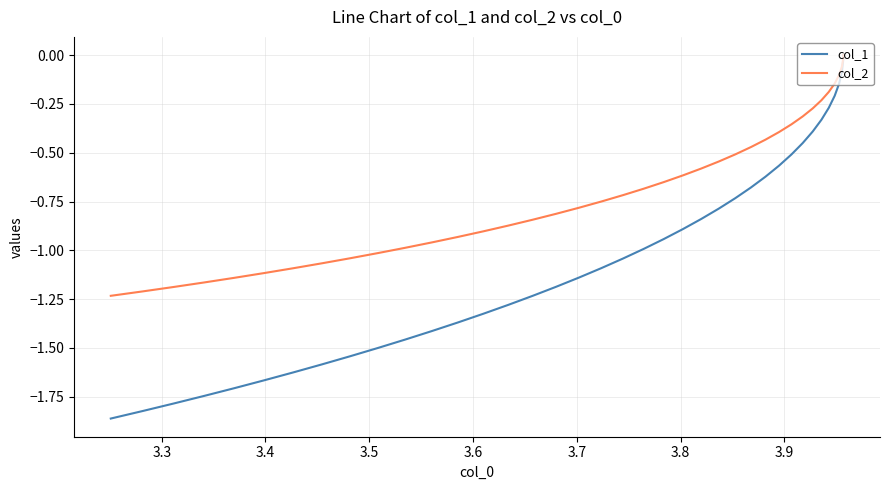

True or false: col_1 and col_2 cross at least once.

False